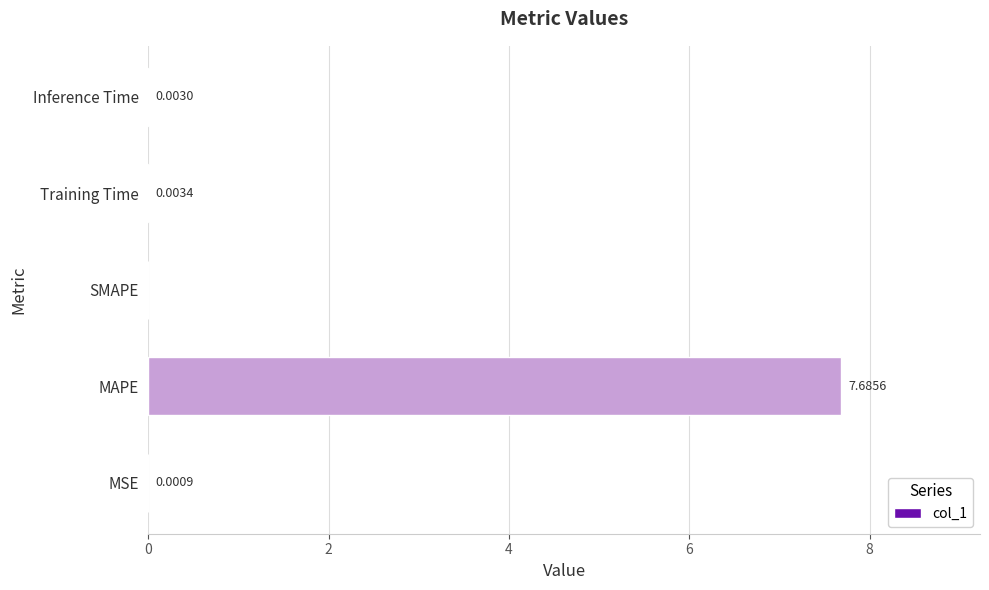

How many data points does each series have?

5